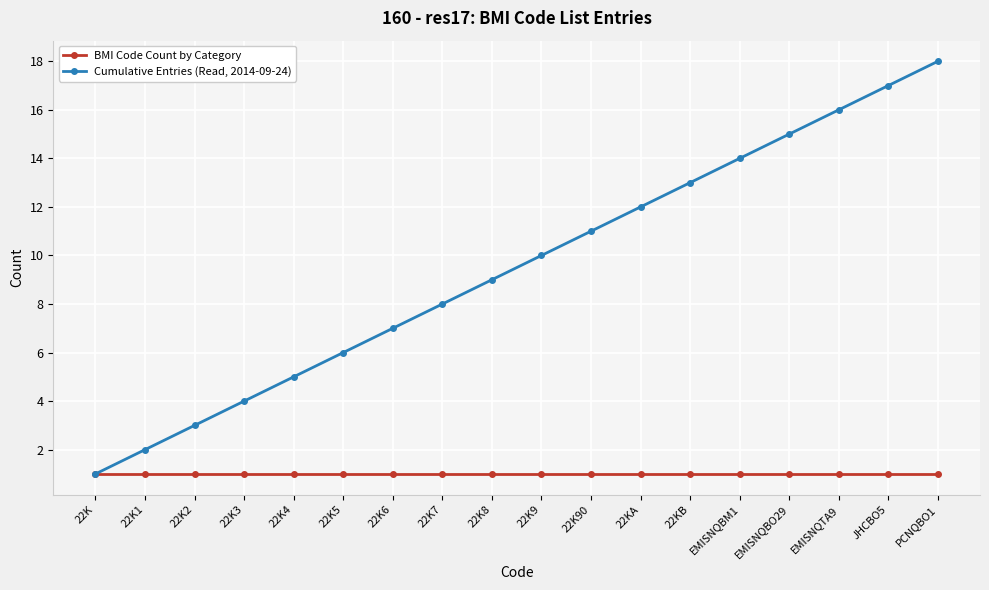

Reading right to left, extract all data points from this chart.

BMI Code Count by Category: PCNQBO1=1	JHCBO5=1	EMISNQTA9=1	EMISNQBO29=1	EMISNQBM1=1	22KB=1	22KA=1	22K90=1	22K9=1	22K8=1	22K7=1	22K6=1	22K5=1	22K4=1	22K3=1	22K2=1	22K1=1	22K=1
Cumulative Entries (Read, 2014-09-24): PCNQBO1=18	JHCBO5=17	EMISNQTA9=16	EMISNQBO29=15	EMISNQBM1=14	22KB=13	22KA=12	22K90=11	22K9=10	22K8=9	22K7=8	22K6=7	22K5=6	22K4=5	22K3=4	22K2=3	22K1=2	22K=1